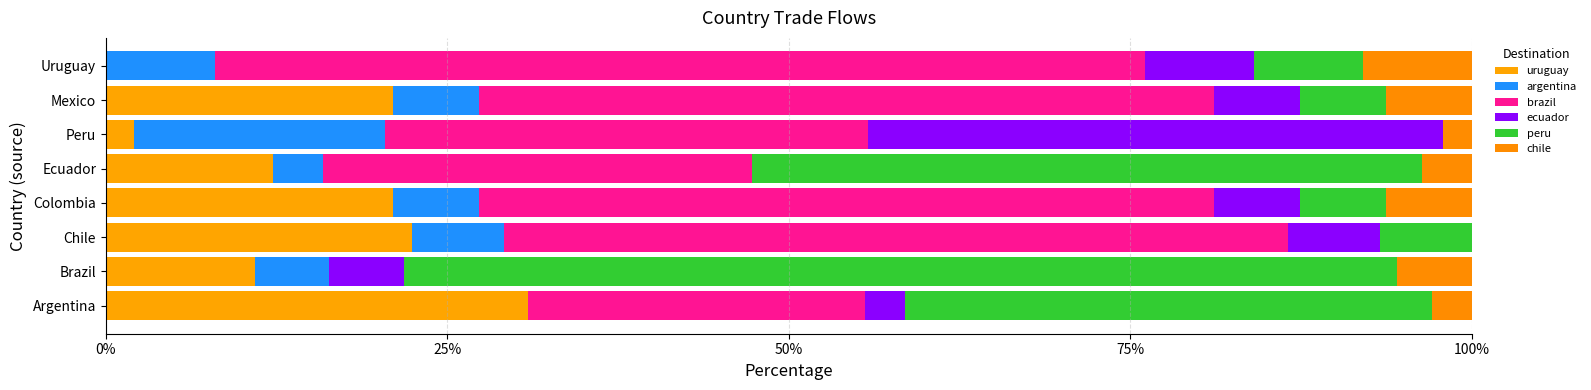

What position from the left is Uruguay?

8